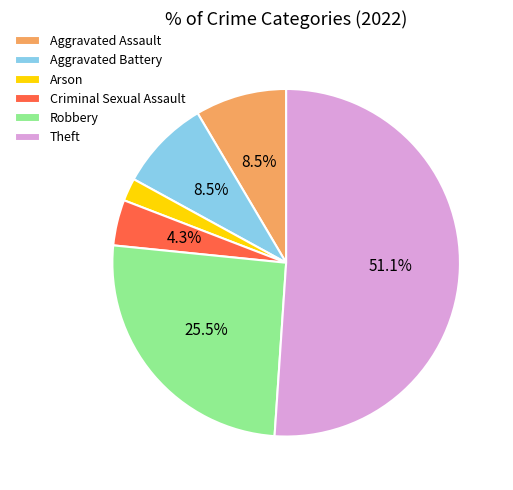

How much of the chart is everything except Aggravated Assault?

91.5%